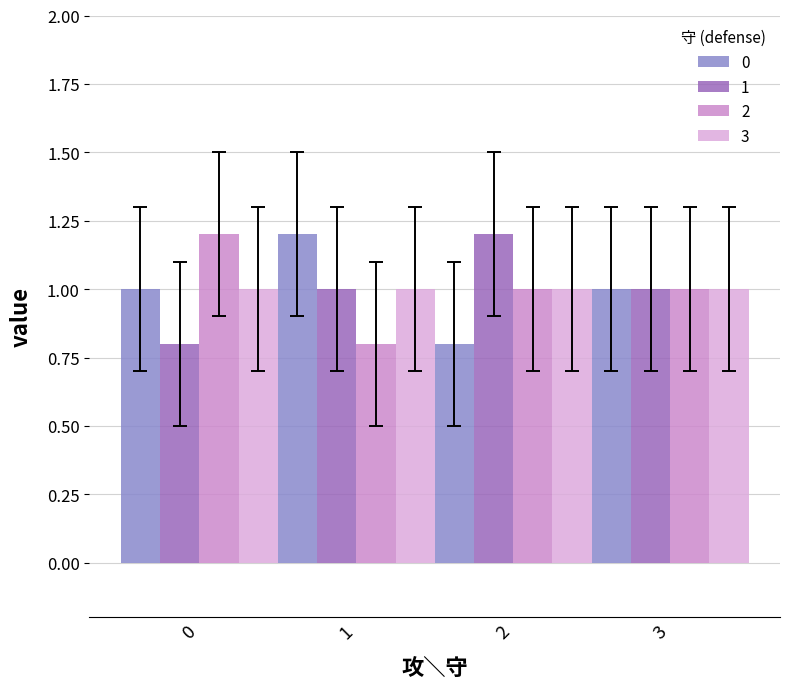

What is the total value across all series at 1?

4.0